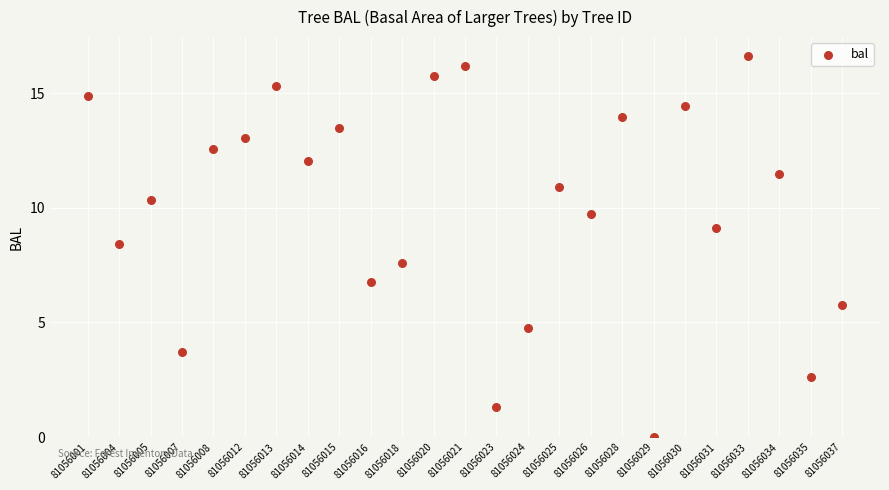

What is the range of Y values (max minus min)?

16.6